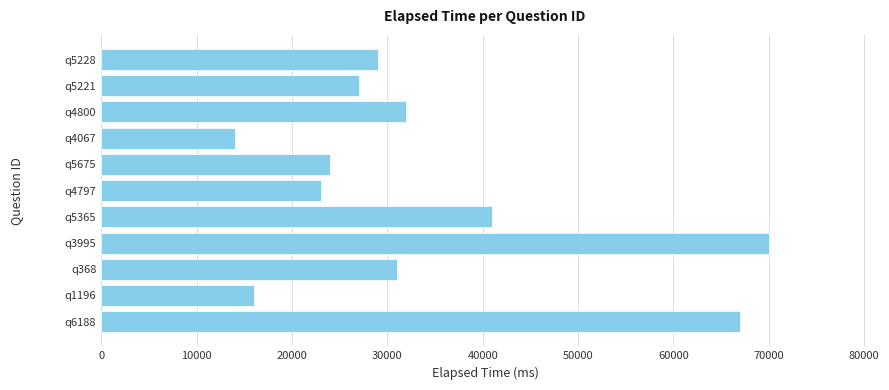

What is the change in value from q5365 to q4800?

-9000